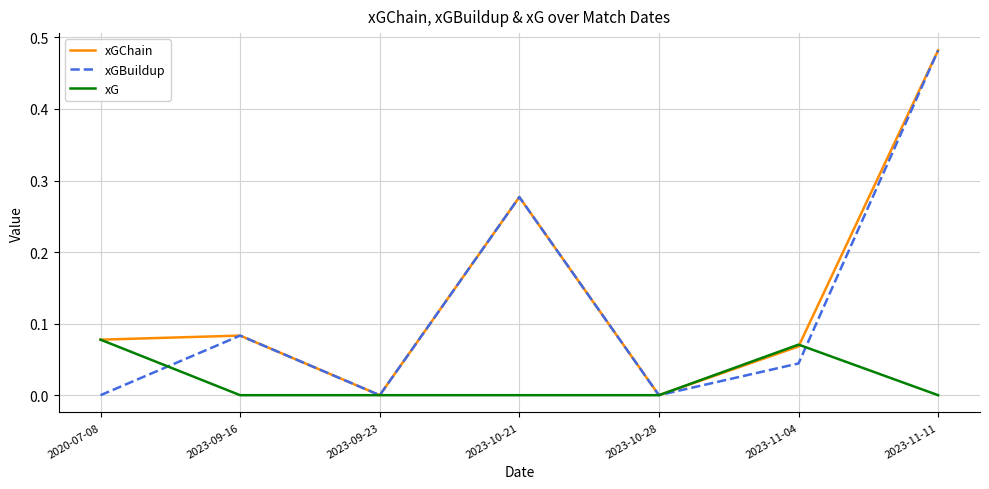

At which category does the chart reach its peak across all series?

2023-11-11